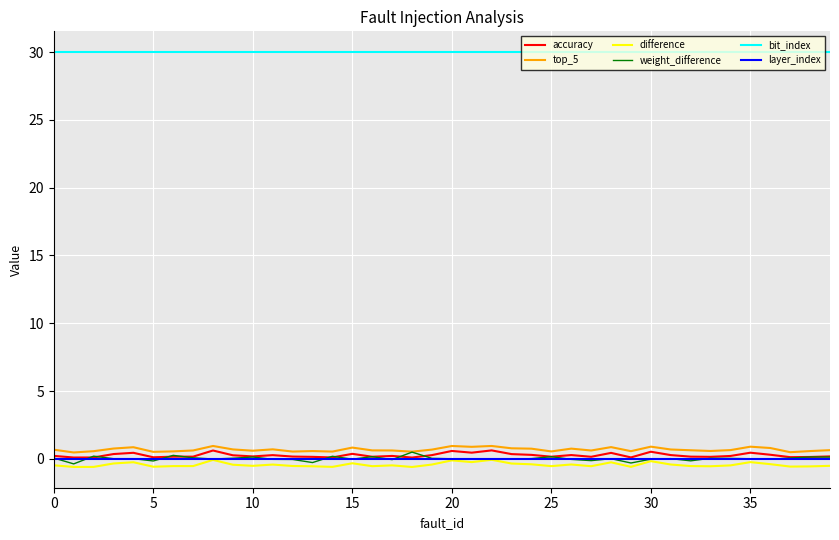

What is the lowest value of the bit_index series?

30.0